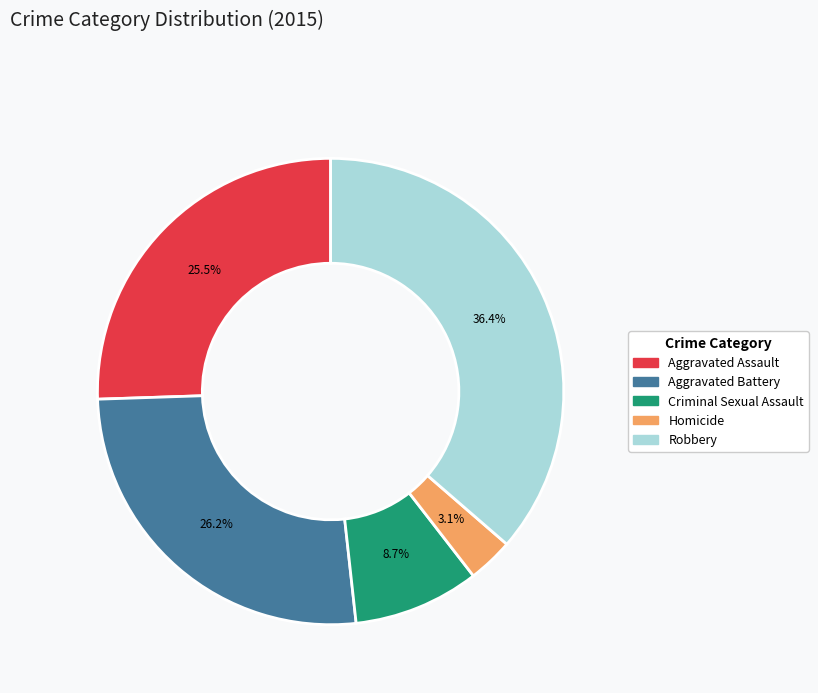

Count the number of slices in the pie.

5